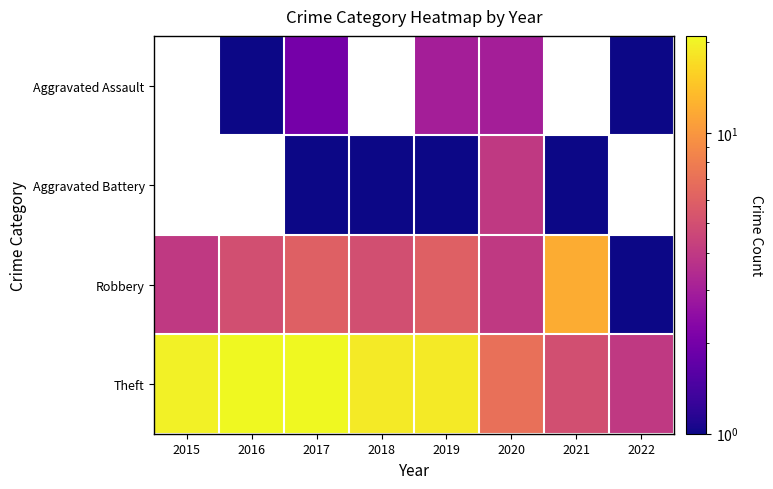

True or false: Aggravated Assault has a value of 0.6 at 2016.

False